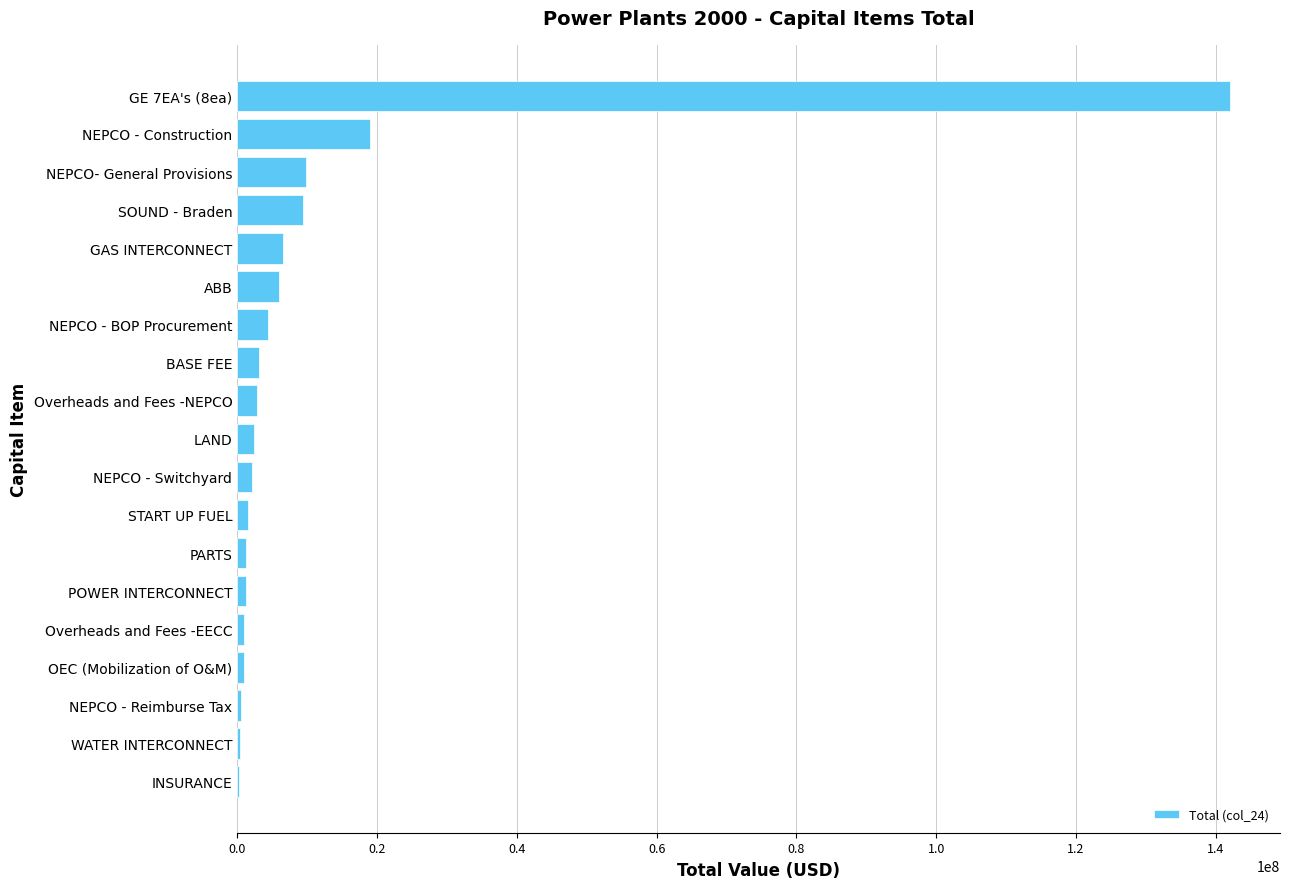

At which category does the chart reach its peak across all series?

GE 7EA's (8ea)